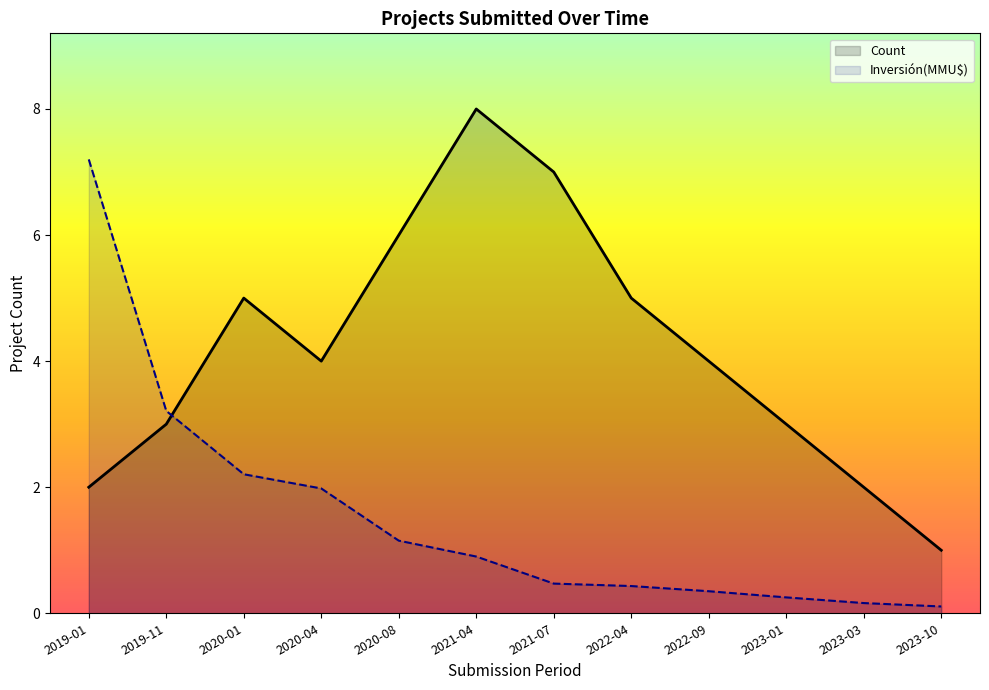

Which category has the lowest value in the Count series?

2023-10